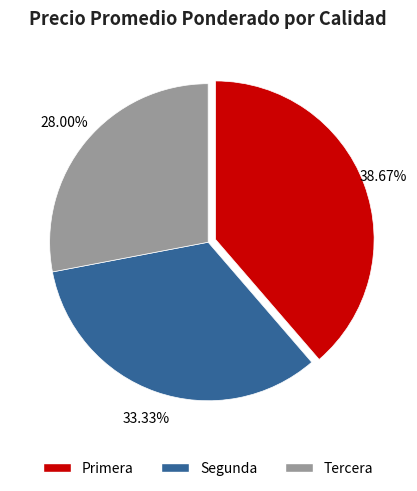

To the nearest percent, what portion does Segunda represent?

33%